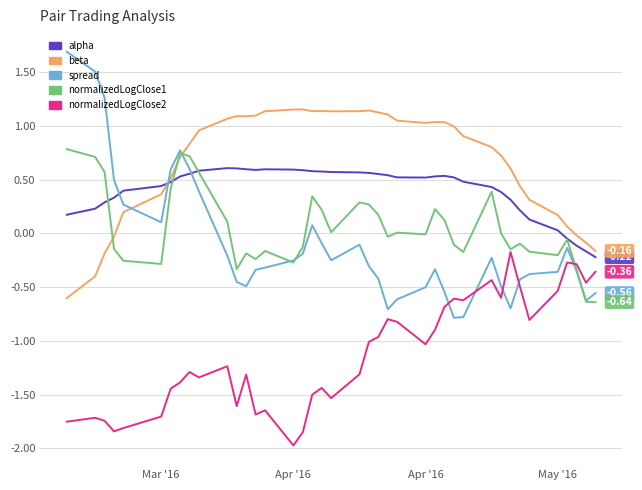

Which series has the widest spread of values?

spread